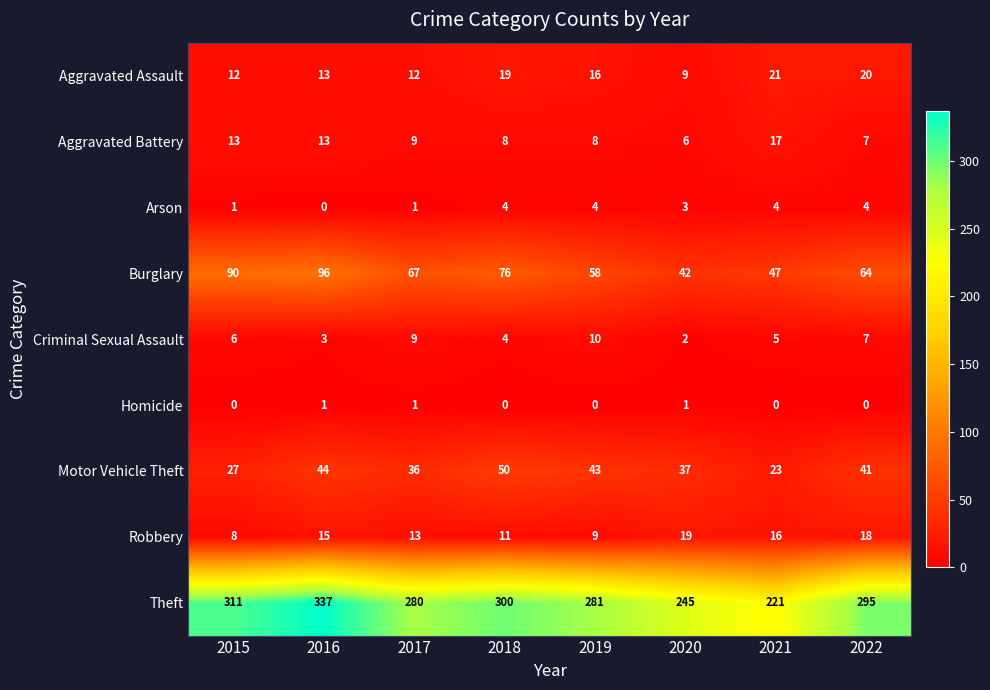

At how many categories does at least one series exceed 327?

1